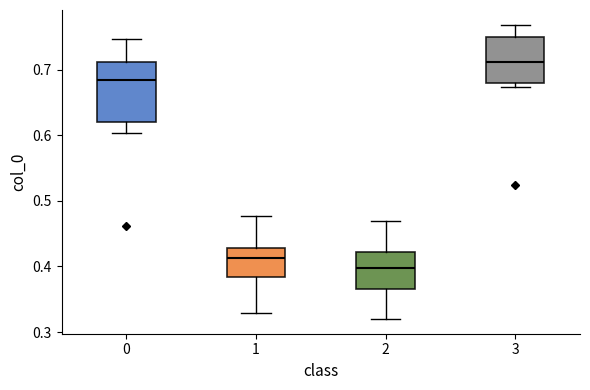

Where does the upper whisker of the box at x = 0 end on the y-axis? The values are not printed on the chart, so give them approximately, as read against the axis.

0.75